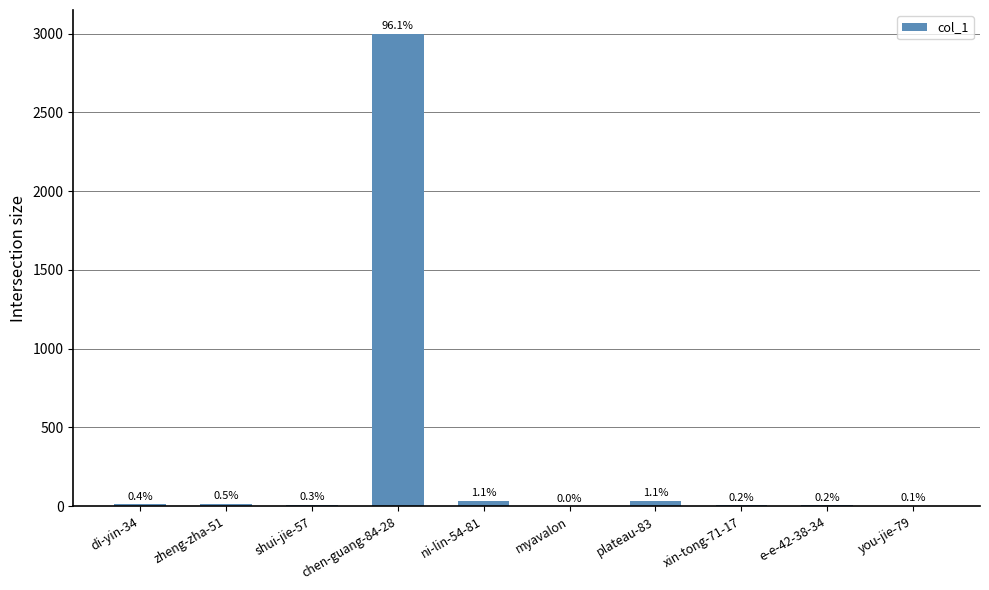

Count the number of data series in this chart.

1